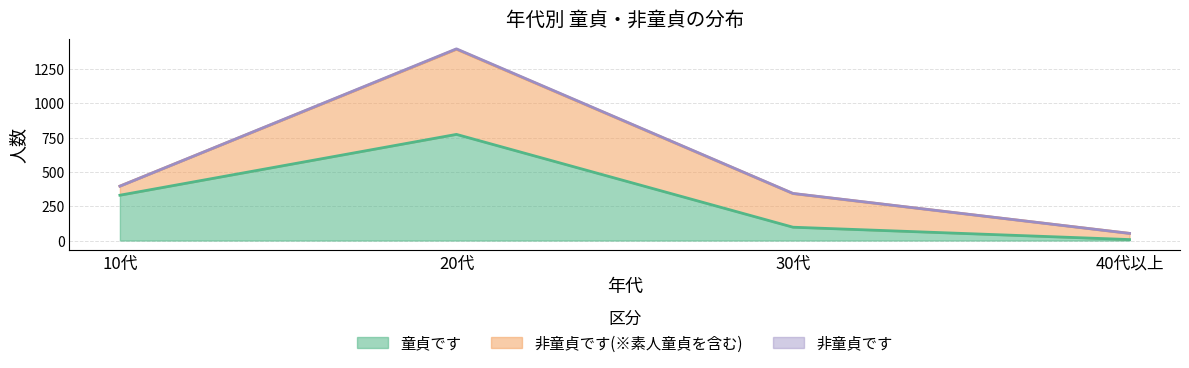

At which category is the sum across all series the highest?

20代